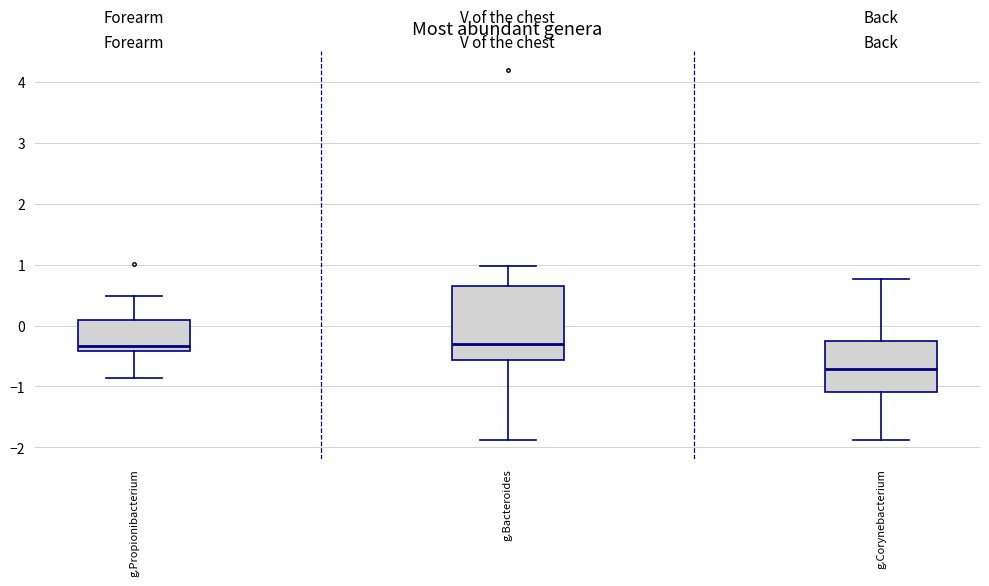

Reading left to right, transcribe this box plot: for each box, give where its median line is, the range the box spans, and where its two whiskers end, as read against the y-axis. The values are not printed on the chart, so give them approximately, as read against the axis.

g.Propionibacterium: median -0.3, box -0.4 to 0.1, whiskers -0.9 to 0.5
g.Bacteroides: median -0.3, box -0.6 to 0.7, whiskers -1.9 to 1.0
g.Corynebacterium: median -0.7, box -1.1 to -0.3, whiskers -1.9 to 0.8